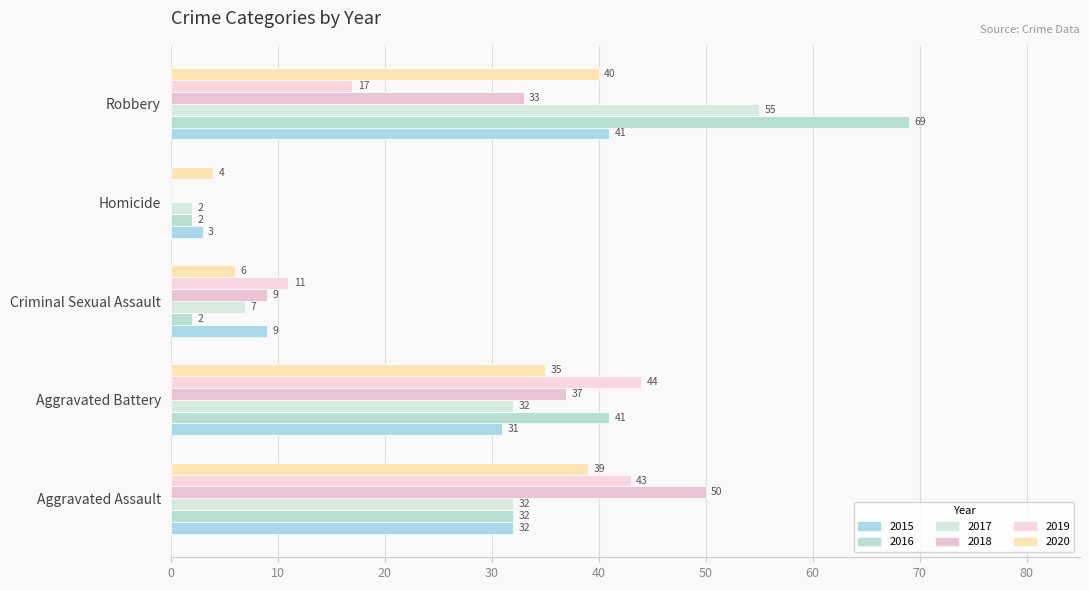

How many positive values does the 2018 series have?

4